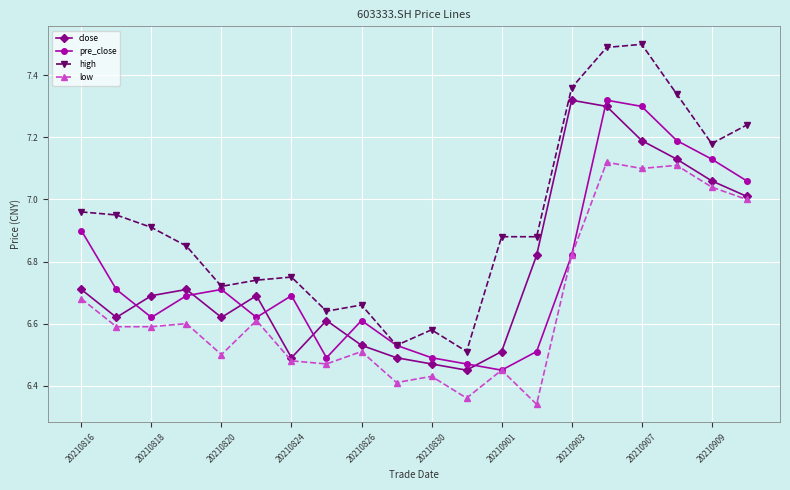

At how many categories does at least one series exceed 6?

20